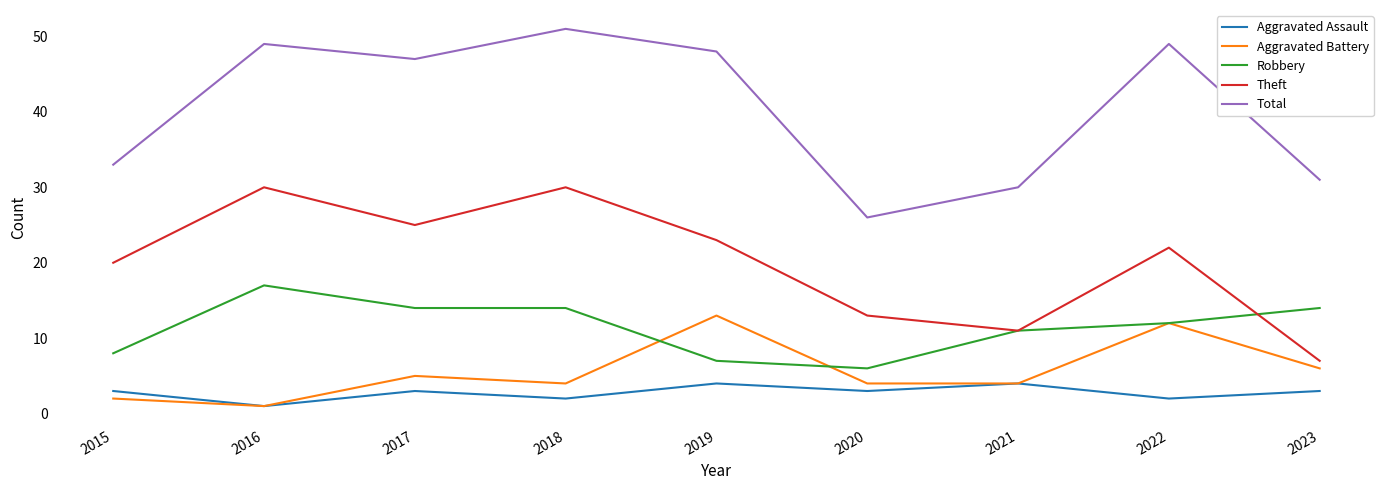

Which series has the largest range (max minus min)?

Total